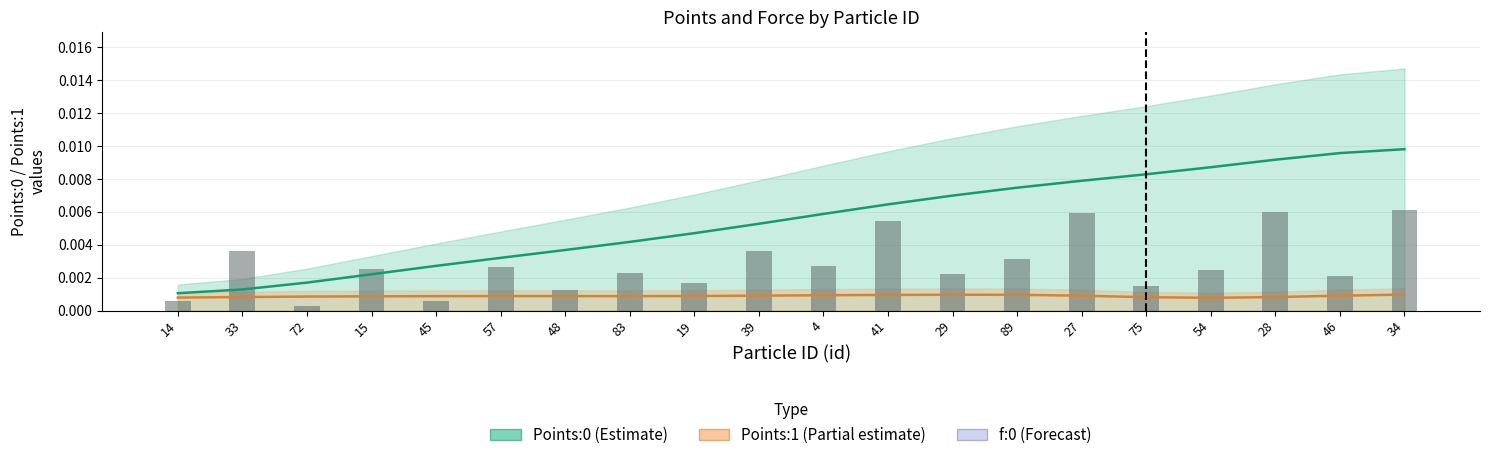

At which category is the sum across all series the highest?

34